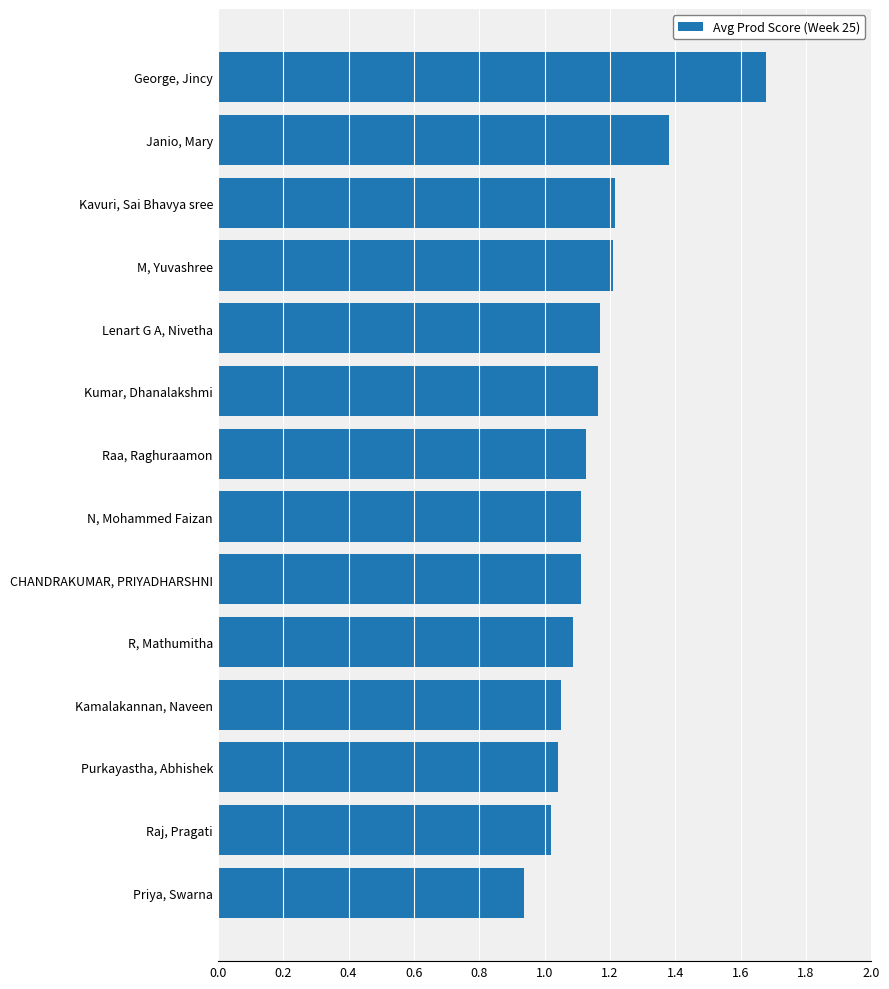

What is the change in value from Kavuri, Sai Bhavya sree to Priya, Swarna?

-0.3